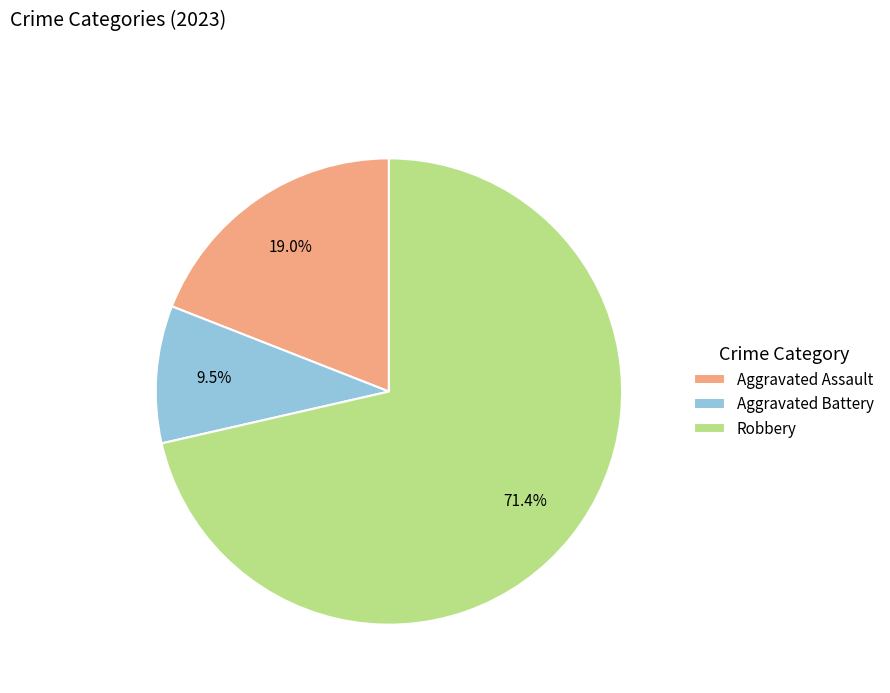

What percentage is NOT represented by Aggravated Battery?

90.5%